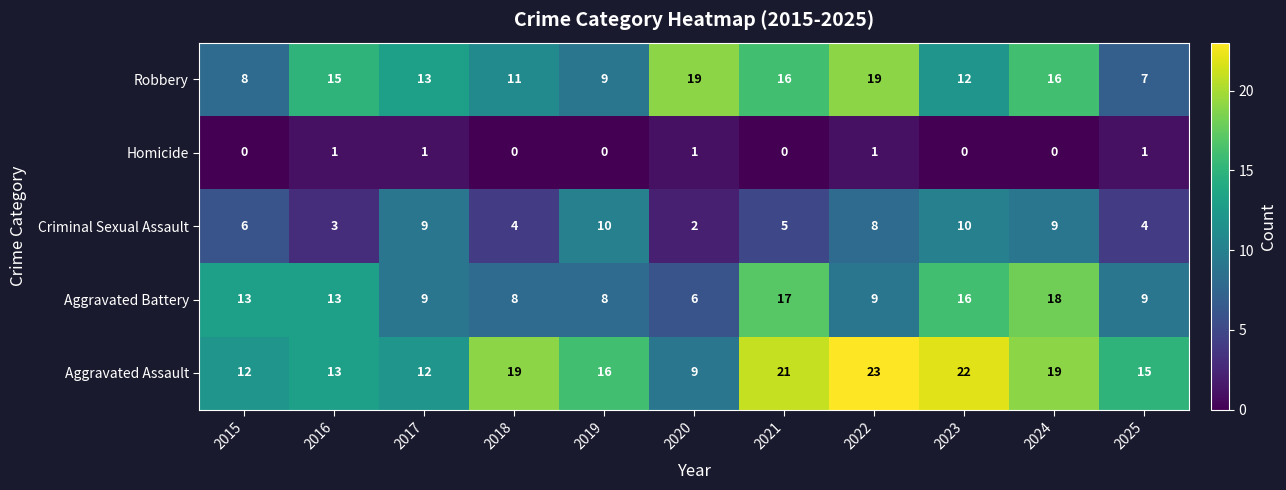

Rank the series at 2024 from highest to lowest value.

Aggravated Assault, Aggravated Battery, Robbery, Criminal Sexual Assault, Homicide